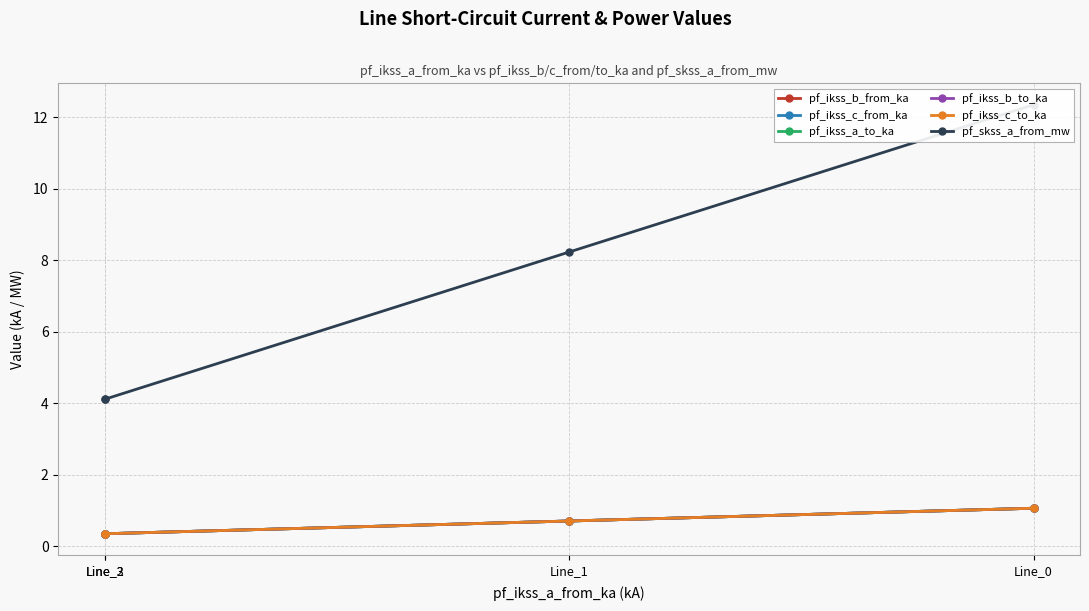

What is the maximum value shown in the chart?

12.4